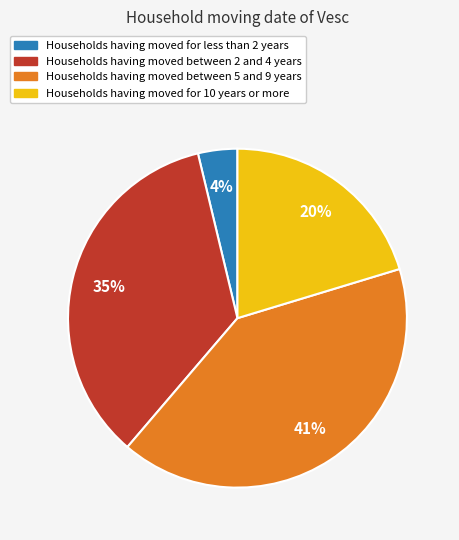

How many segments does this pie chart have?

4